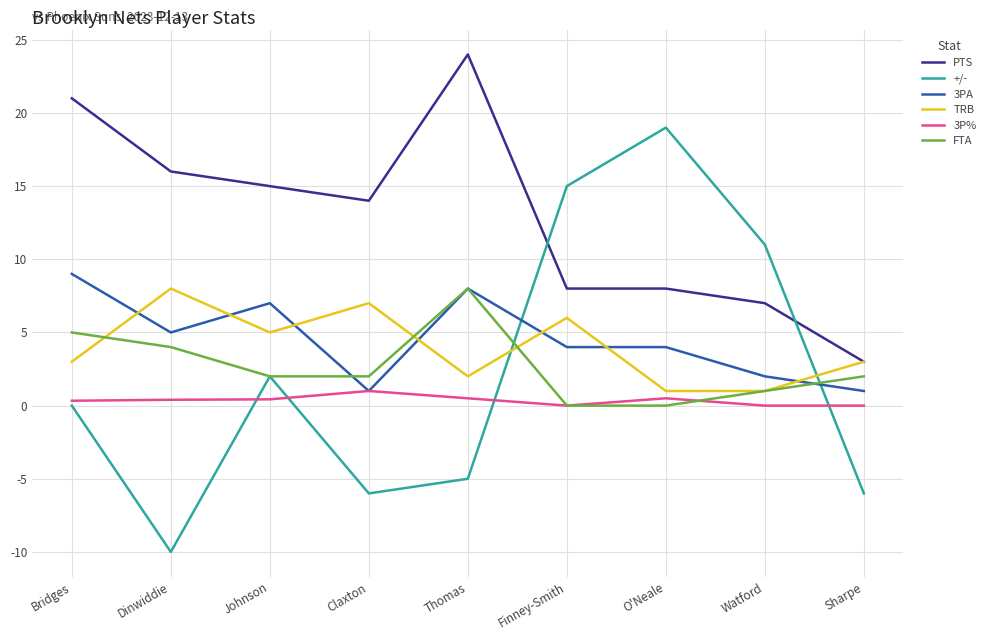

Which series ends up on top after the final intersection of PTS and +/-?

PTS